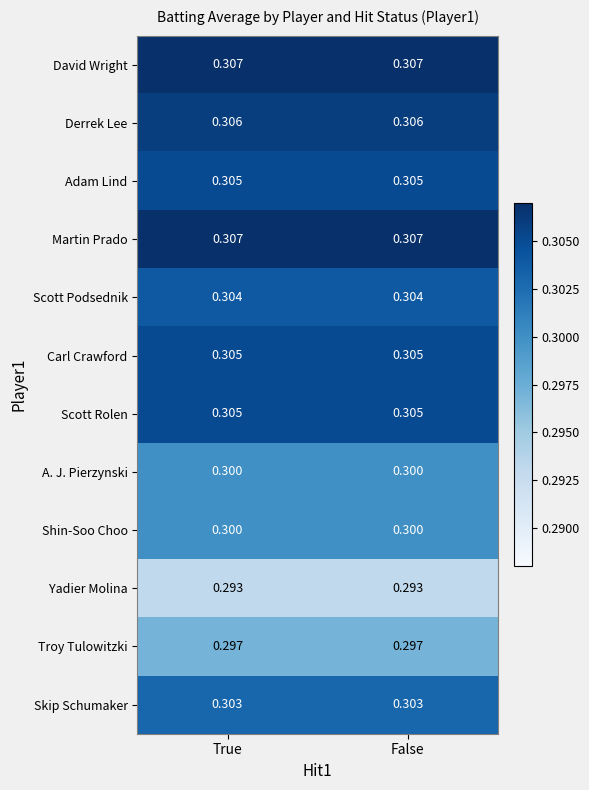

How many distinct data groups are displayed?

12